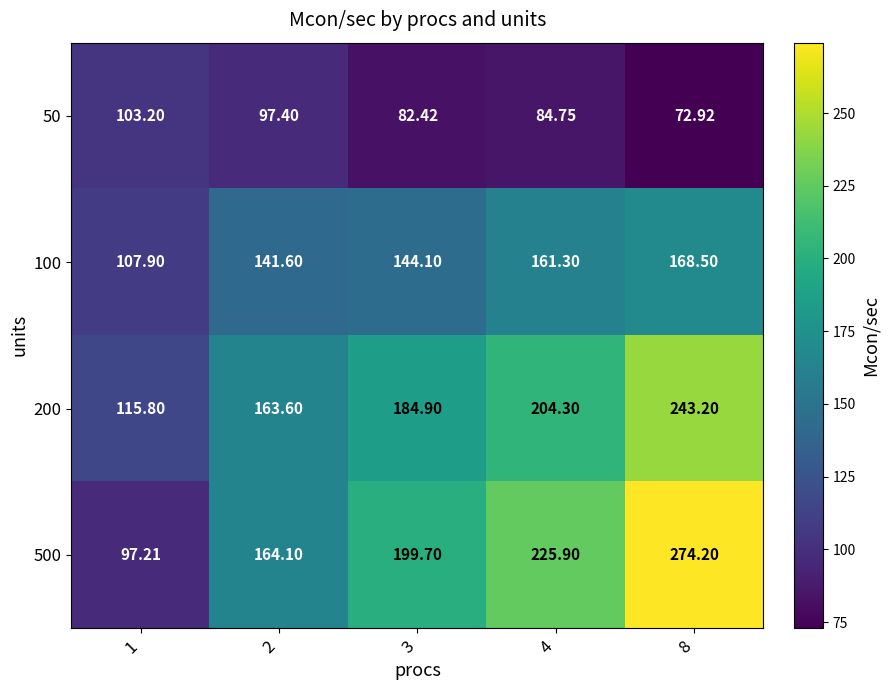

At 8, list the series in order from largest to smallest.

500, 200, 100, 50